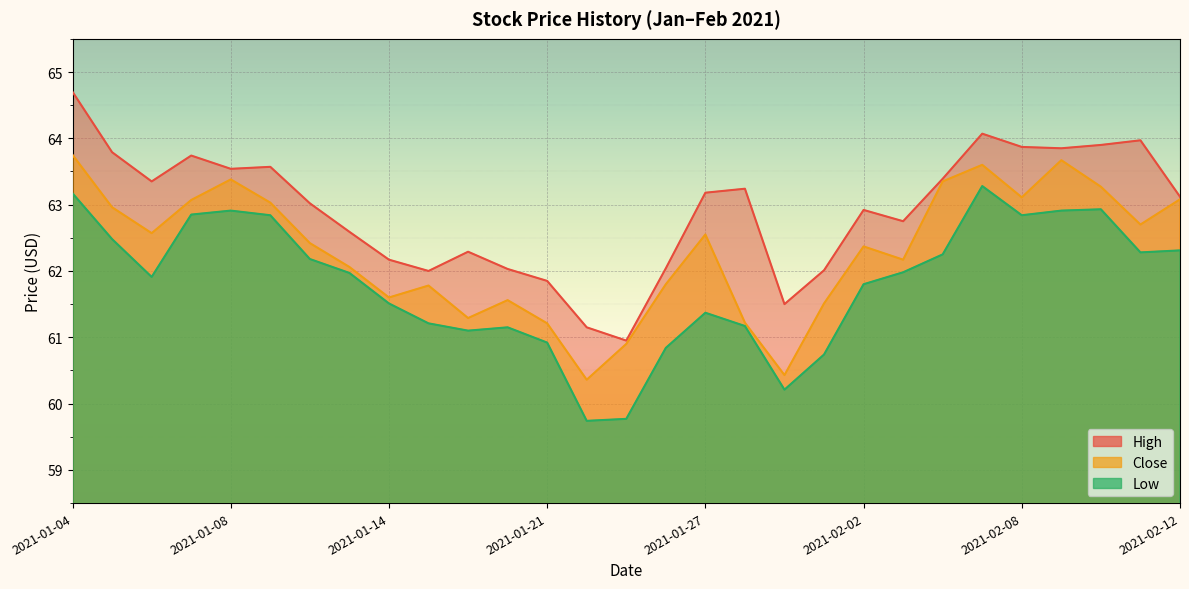

True or false: Close and Low intersect in this chart.

False